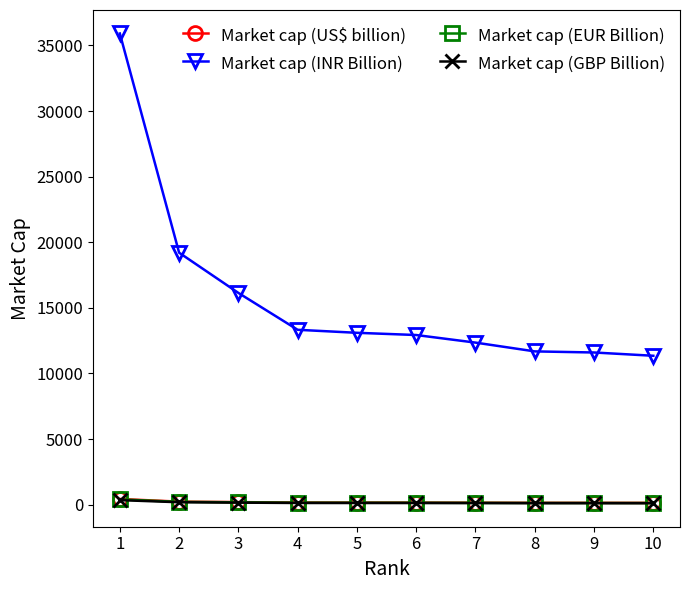

What are all the series names shown in the legend?

Market cap (US$ billion), Market cap (INR Billion), Market cap (EUR Billion), Market cap (GBP Billion)